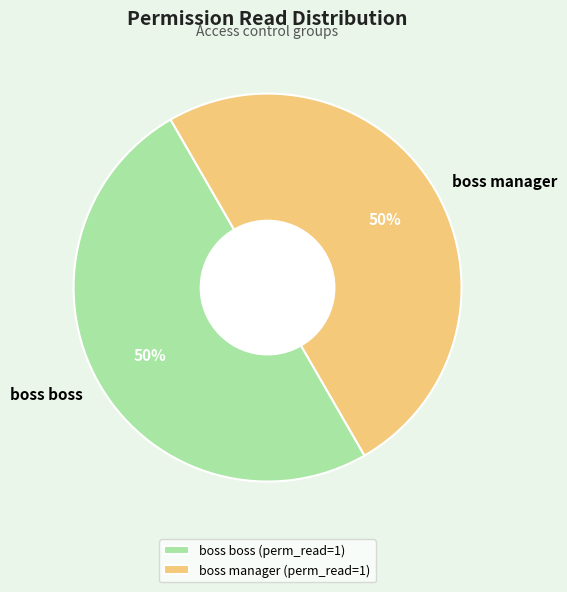

To the nearest percent, what is the average slice percentage?

50%